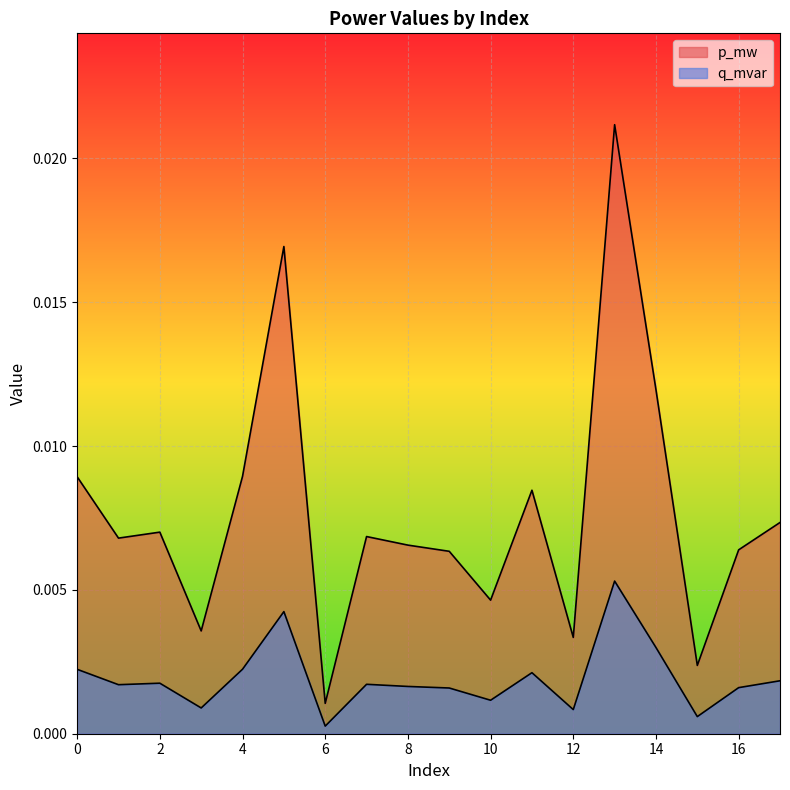

Which has a higher value, 2 or 13?

13